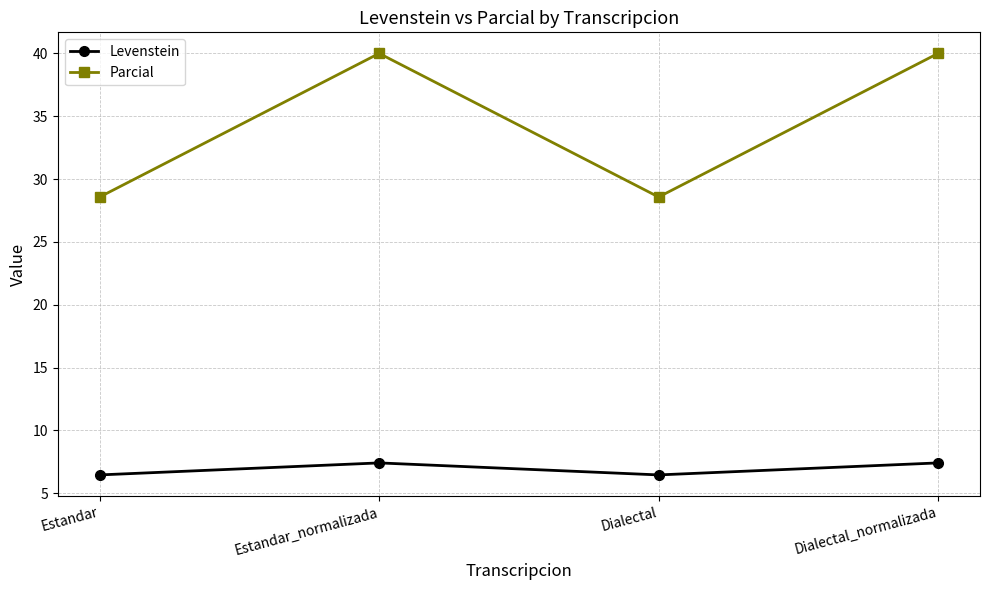

Rank the series by their maximum value, from lowest to highest.

Levenstein, Parcial